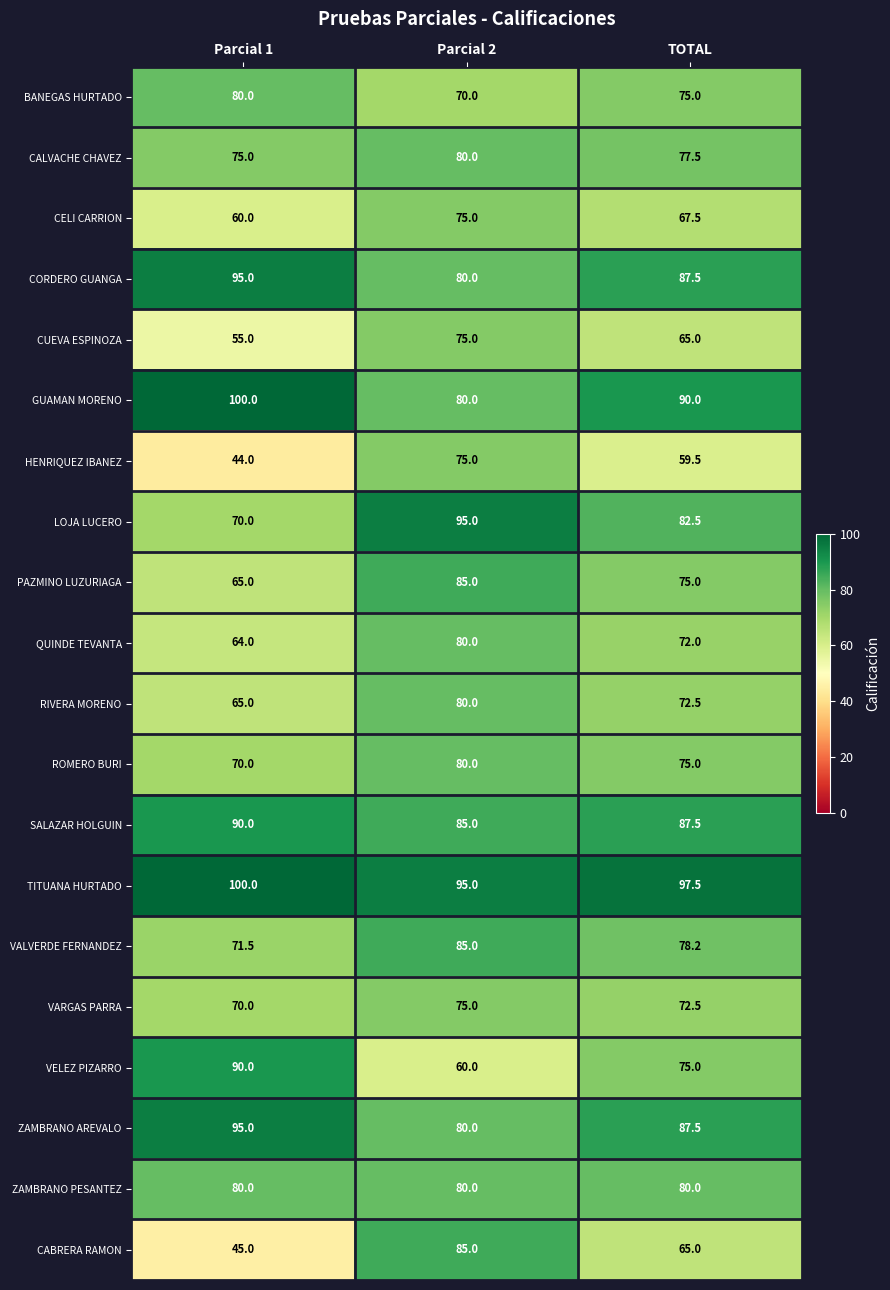

Which series has the largest total across all categories?

TITUANA HURTADO